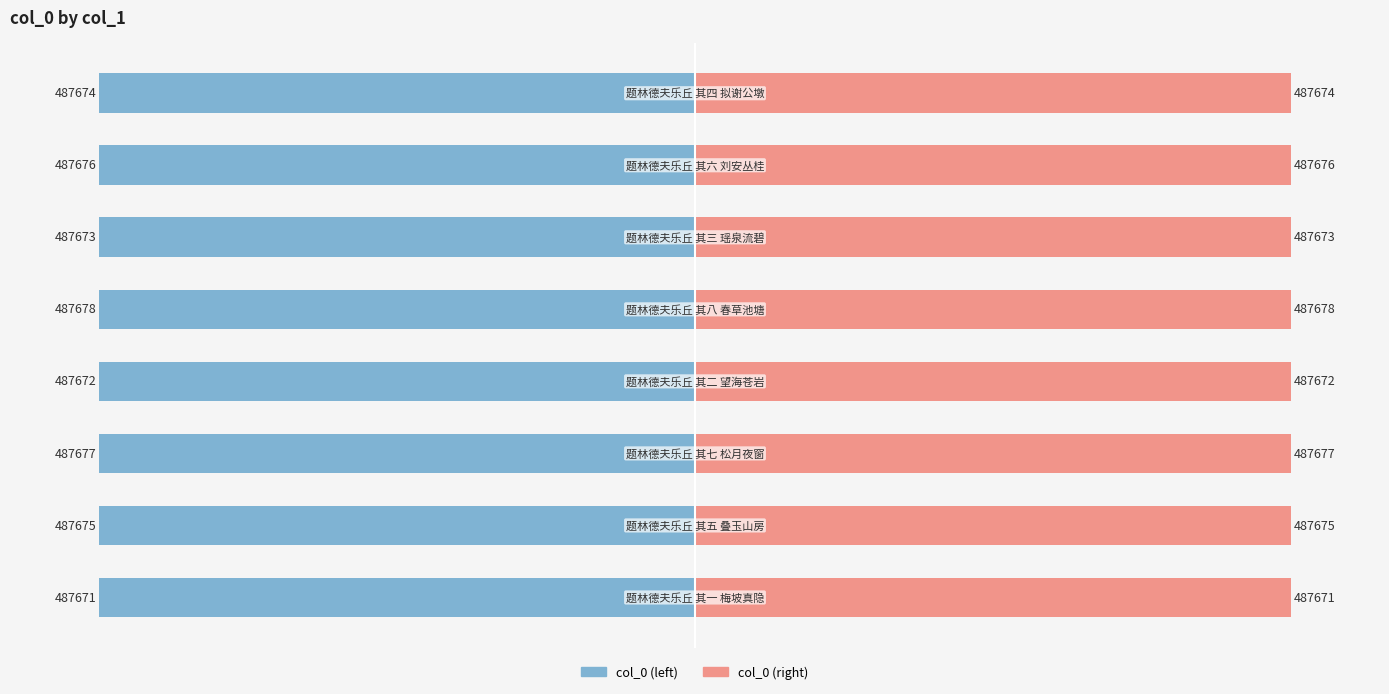

Reading left to right, transcribe all the data shown in this chart.

col_0 (left): -100.0	-100.0	-100.0	-100.0	-100.0	-100.0	-100.0	-100.0
col_0 (right): 100.0	100.0	100.0	100.0	100.0	100.0	100.0	100.0